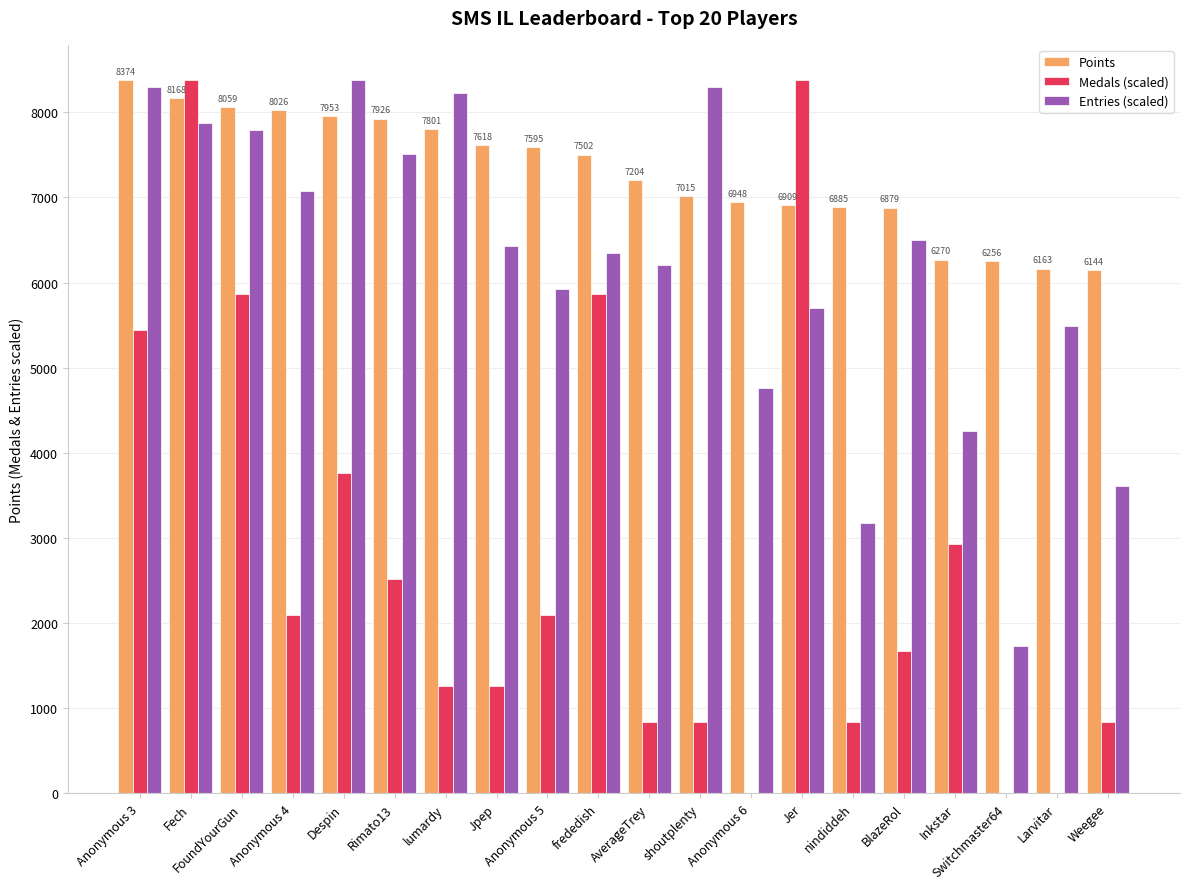

Between lumardy and Switchmaster64, which series saw the biggest shift?

Entries (scaled)